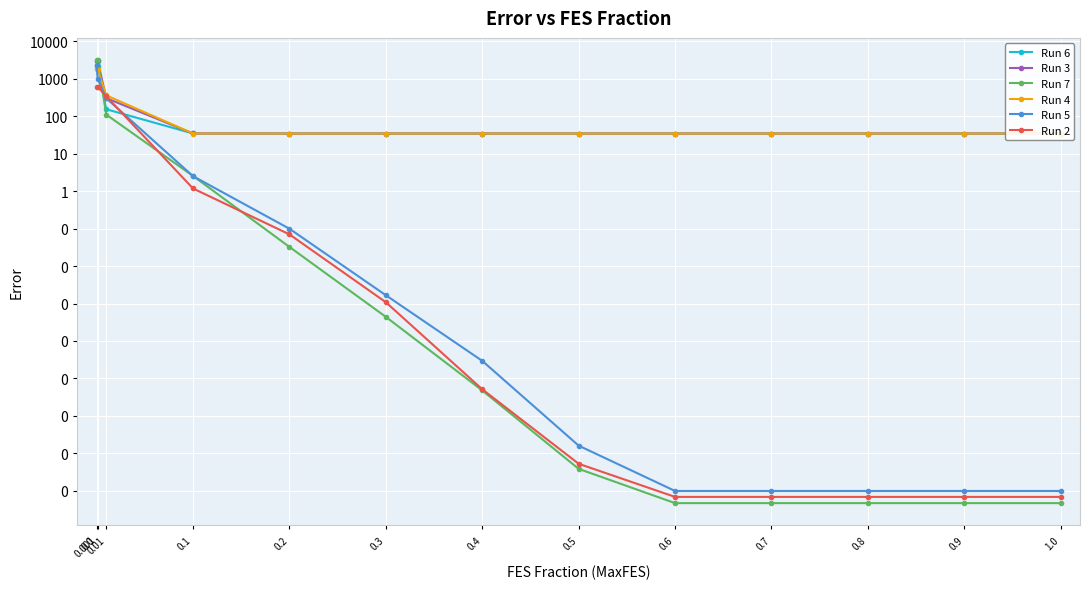

Which series changed the most between 0.4 and 0.8?

Run 5